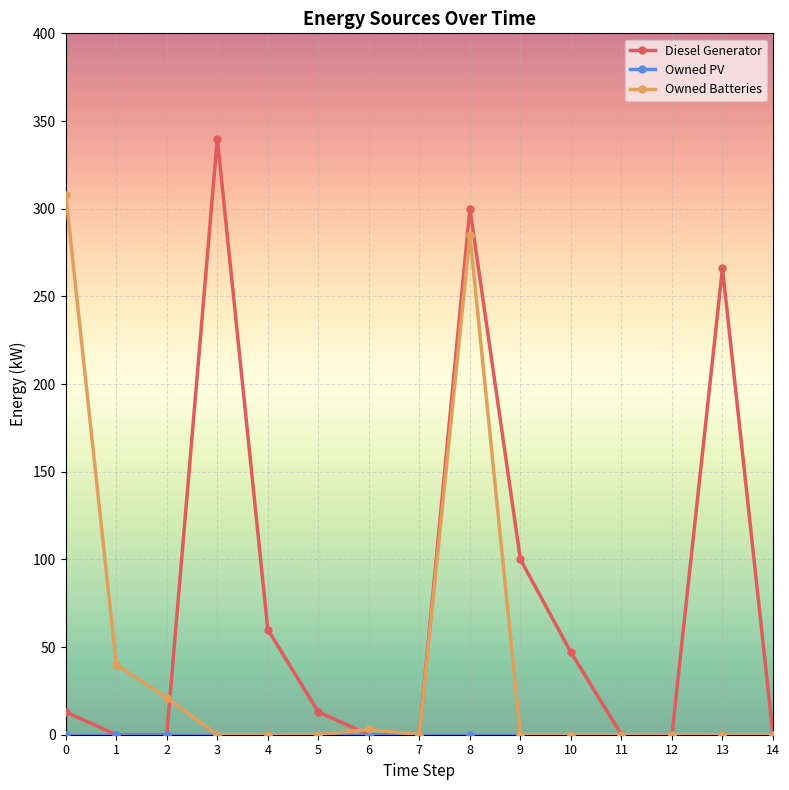

What is the greatest value displayed?

340